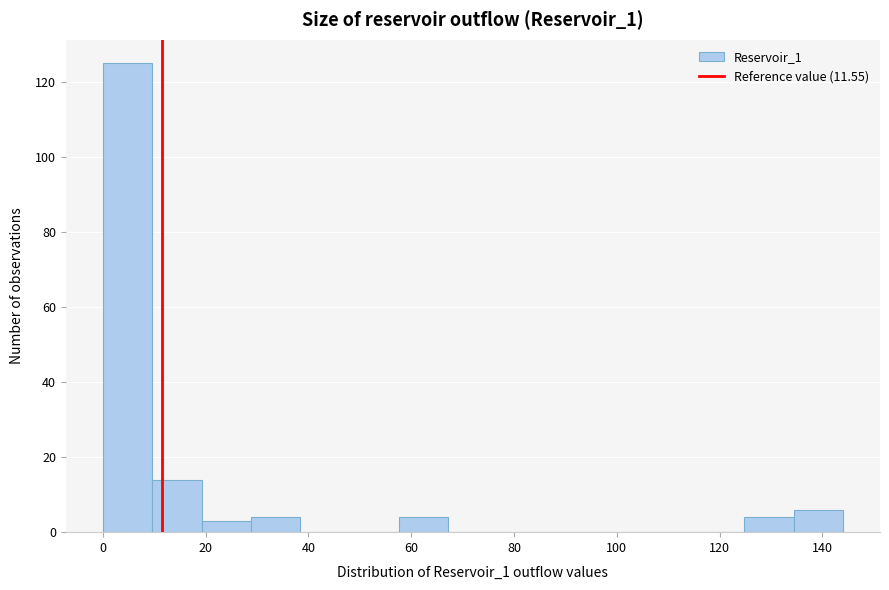

Reading left to right, transcribe this chart: for each bar, give the range it covers on the x-axis and its height. Neither the bar edges nor the heights are printed on the chart, so give them approximately, as read against the axes.

0.0 to 9.6: 126
9.6 to 19.2: 14
19.2 to 28.8: 4
28.8 to 38.4: 4
38.4 to 48.0: 0
48.0 to 57.6: 0
57.6 to 67.2: 4
67.2 to 76.8: 0
76.8 to 86.4: 0
86.4 to 96.0: 0
96.0 to 105.6: 0
105.6 to 115.2: 0
115.2 to 124.8: 0
124.8 to 134.4: 4
134.4 to 144.0: 6